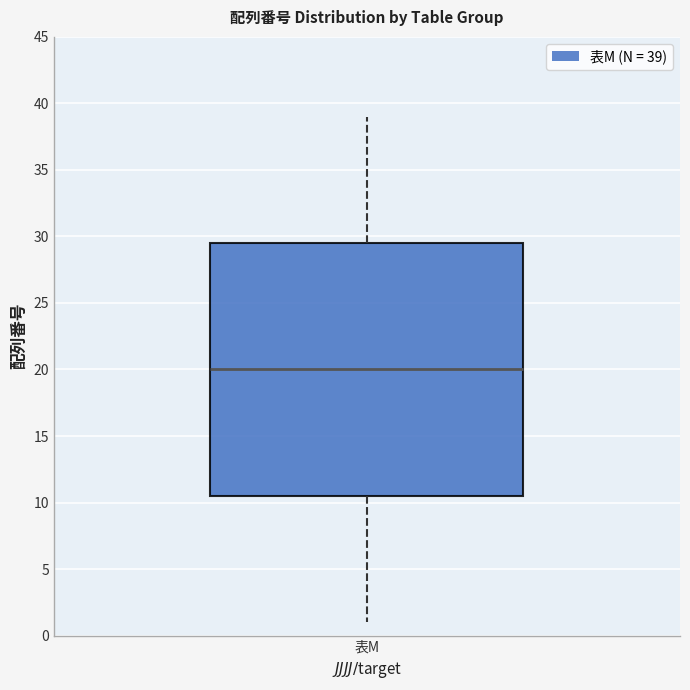

Read this box plot against the y-axis: the position of the median line, the range covered by the box, and the ends of both whiskers. The values are not printed on the chart, so give them approximately, as read against the axis.

median 20.0, box 10.5 to 29.5, whiskers 1.0 to 39.0